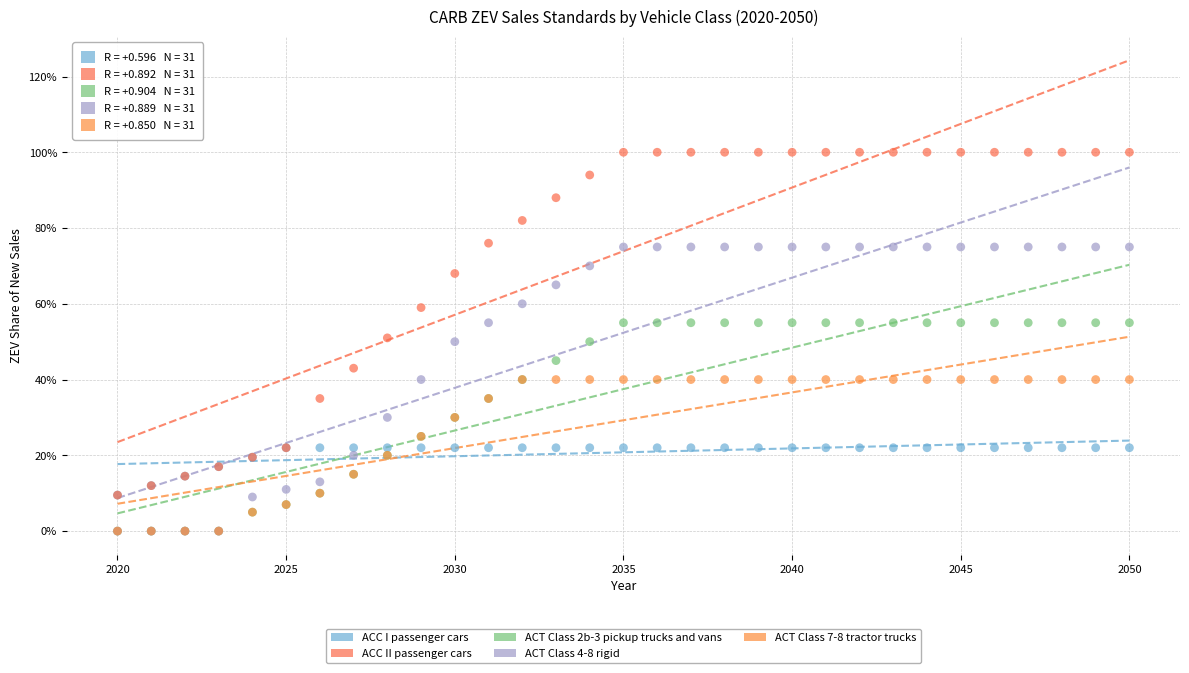

What are all the series names shown in the legend?

ACC I passenger cars, ACC II passenger cars, ACT Class 2b-3 pickup trucks and vans, ACT Class 4-8 rigid, ACT Class 7-8 tractor trucks